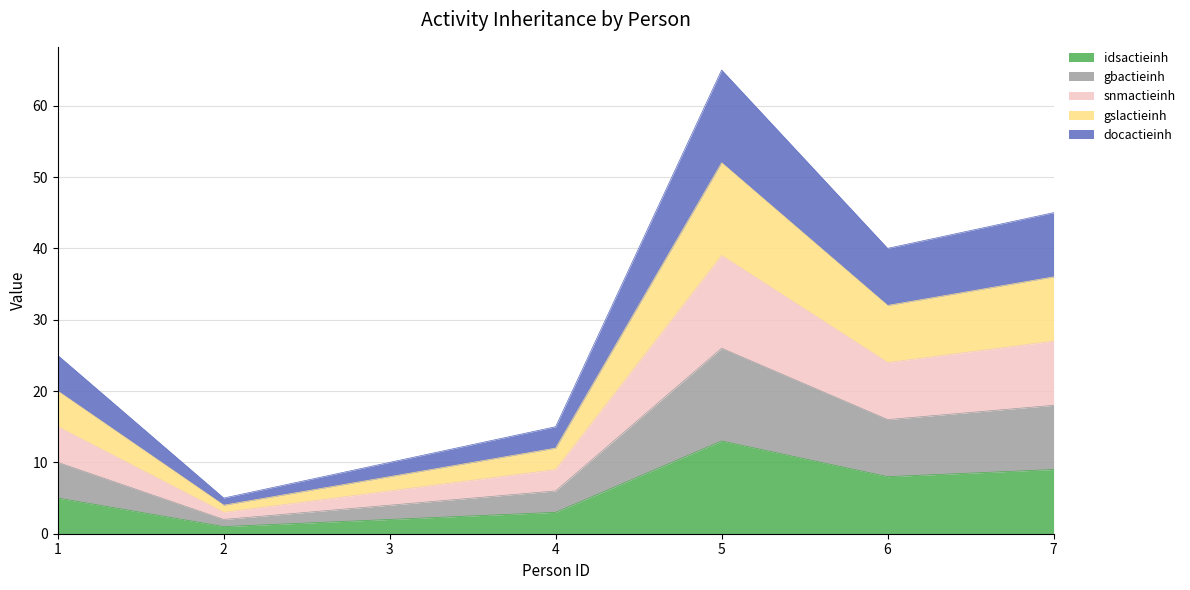

True or false: snmactieinh and idsactieinh cross at least once.

False